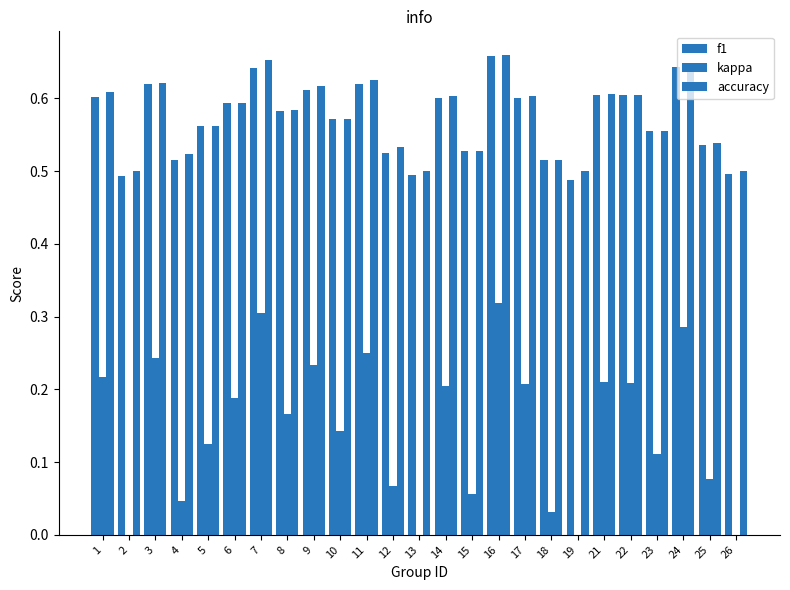

Reading right to left, transcribe all the data shown in this chart.

f1: 0.5	0.5	0.6	0.6	0.6	0.6	0.5	0.5	0.6	0.7	0.5	0.6	0.5	0.5	0.6	0.6	0.6	0.6	0.6	0.6	0.6	0.5	0.6	0.5	0.6
kappa: 0.0	0.1	0.3	0.1	0.2	0.2	0.0	0.0	0.2	0.3	0.1	0.2	0.0	0.1	0.2	0.1	0.2	0.2	0.3	0.2	0.1	0.0	0.2	0.0	0.2
accuracy: 0.5	0.5	0.6	0.6	0.6	0.6	0.5	0.5	0.6	0.7	0.5	0.6	0.5	0.5	0.6	0.6	0.6	0.6	0.7	0.6	0.6	0.5	0.6	0.5	0.6